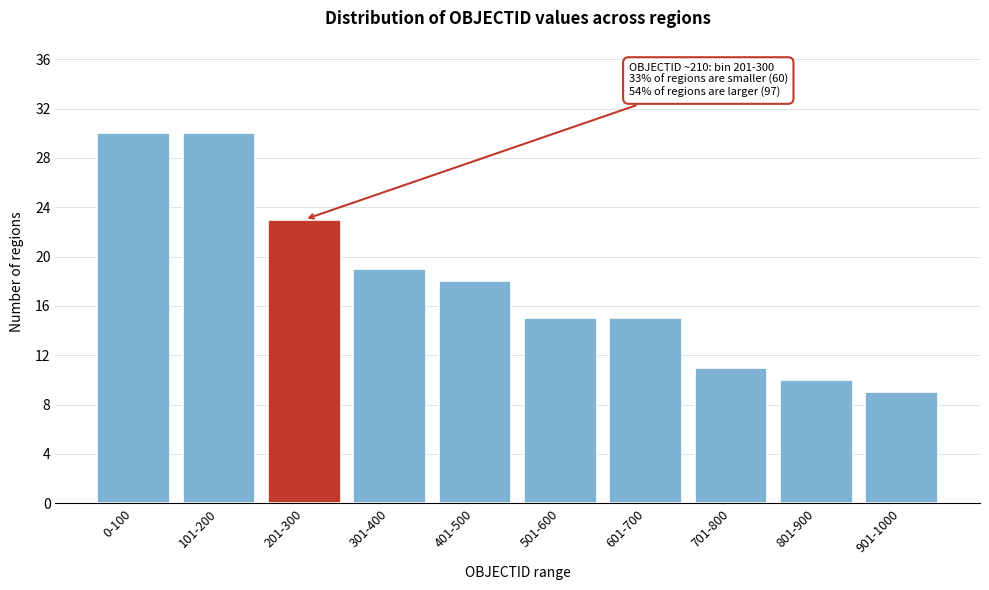

Reading left to right, extract all data points from this chart.

0-100=30	101-200=30	201-300=23	301-400=19	401-500=18	501-600=15	601-700=15	701-800=11	801-900=10	901-1000=9